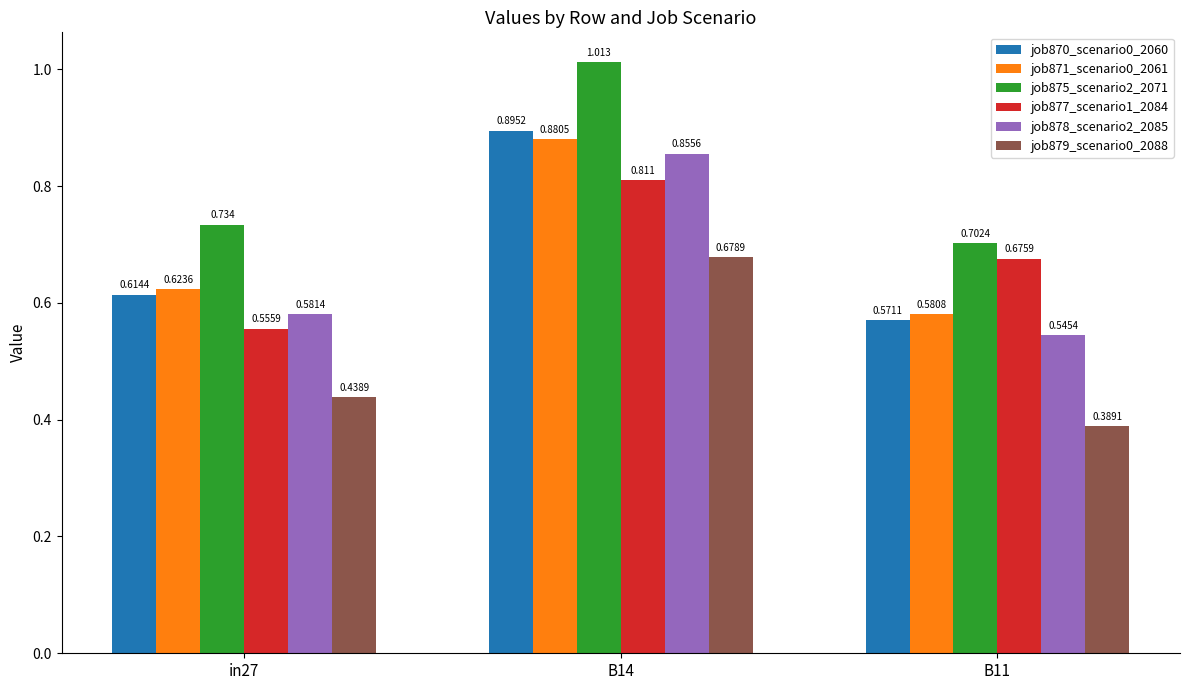

Which series has the largest range (max minus min)?

job870_scenario0_2060